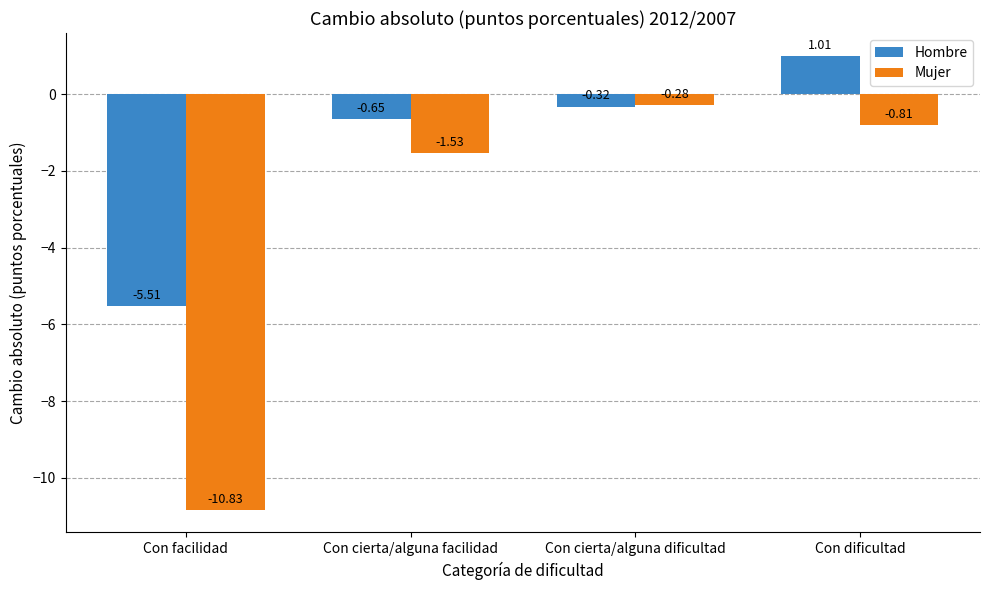

How many negative values does the Hombre series have?

3